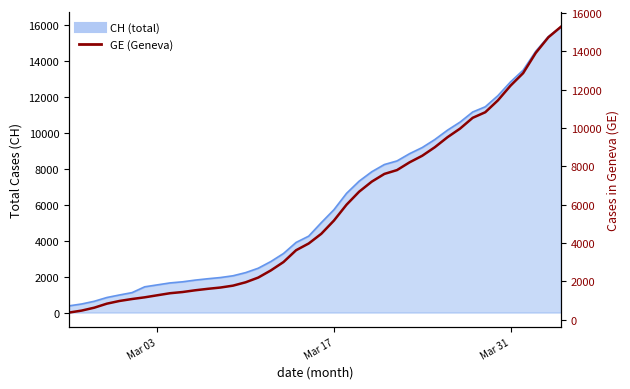

At which label does the data first exceed 4485?

Mar 17